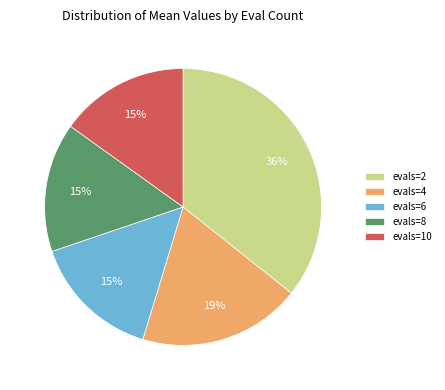

To the nearest percent, what is the average slice percentage?

20%